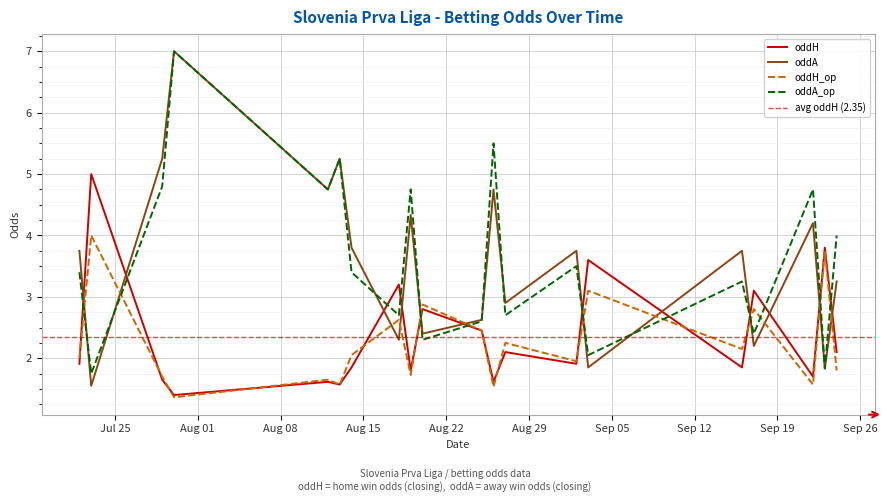

At which label is oddH_op closest to 2?

2023-07-22